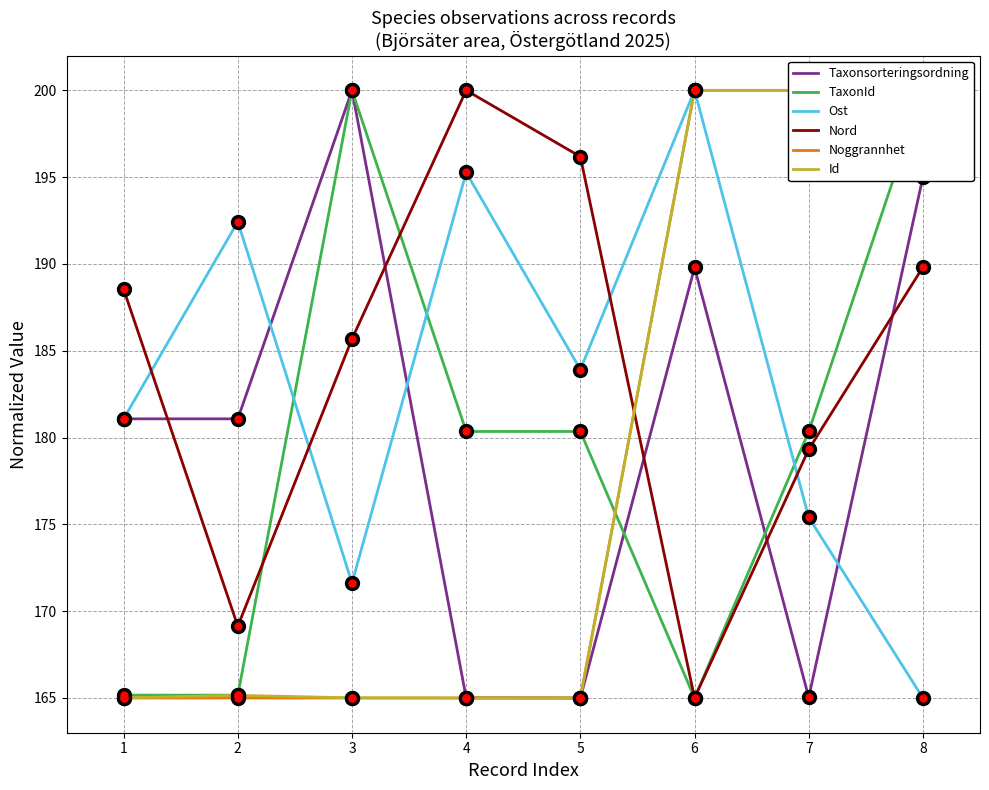

Where is the first local maximum for Id?

2